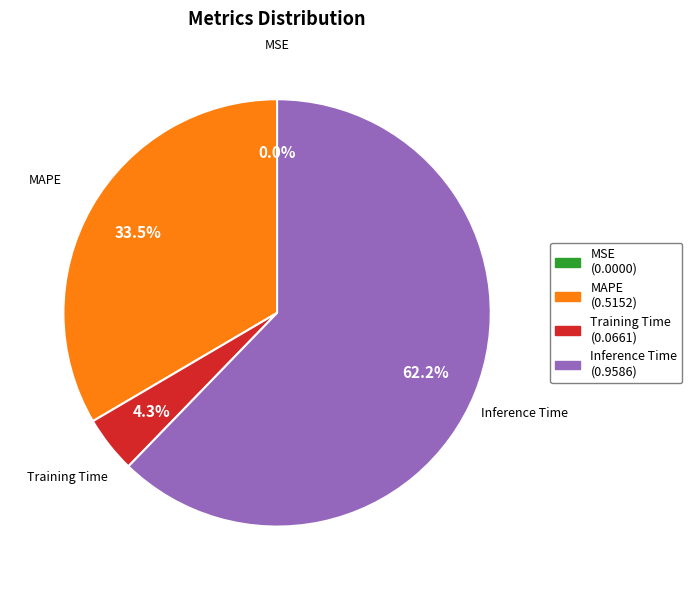

Is there a majority slice in this chart?

Yes